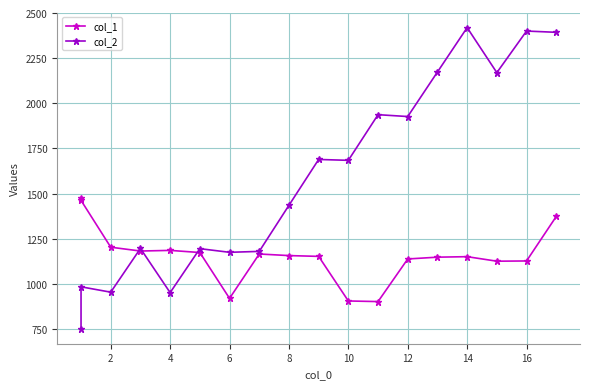

The col_1 series shows 757.3 at 4. True or false?

False